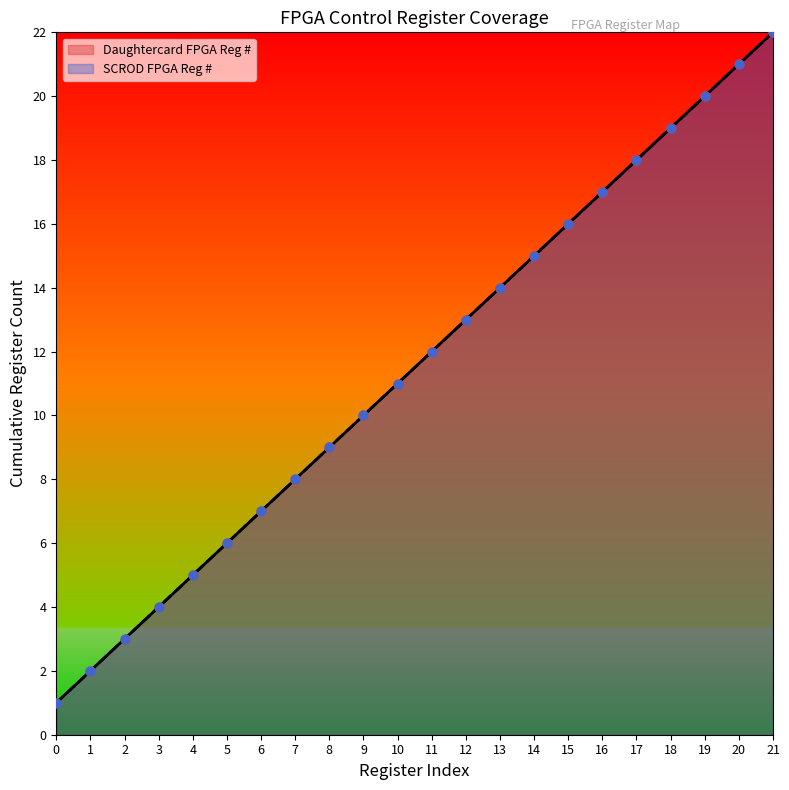

Which series has the largest total across all categories?

Daughtercard FPGA Reg #